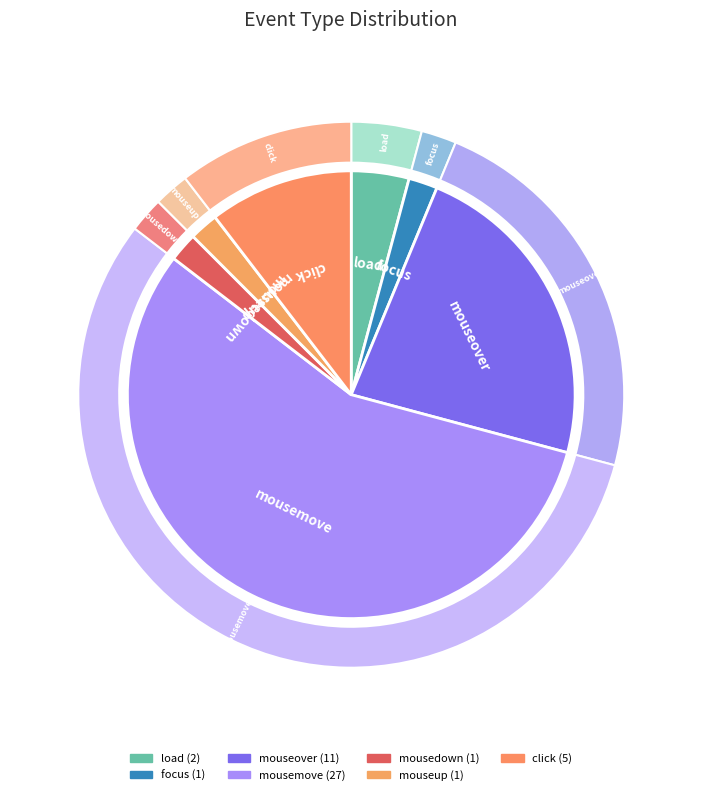

Do load and mousedown together represent more than half of the pie?

No